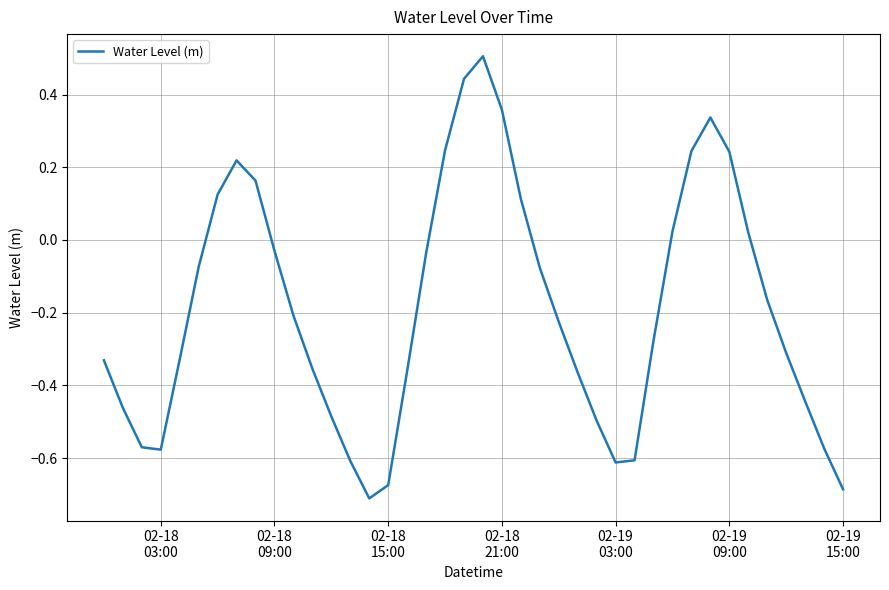

What is the greatest value displayed?

0.5